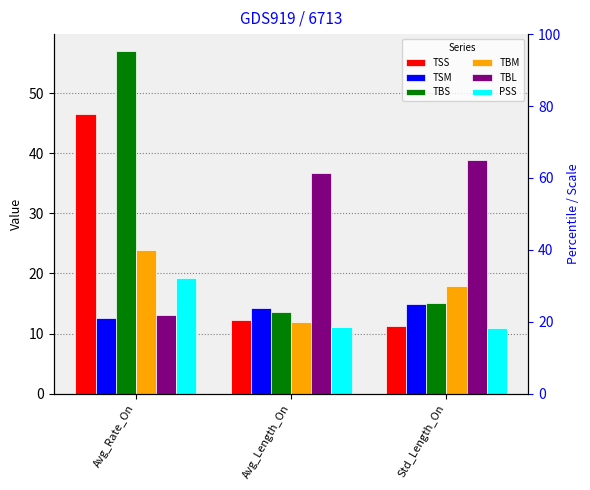

Which series has the largest total across all categories?

TBL